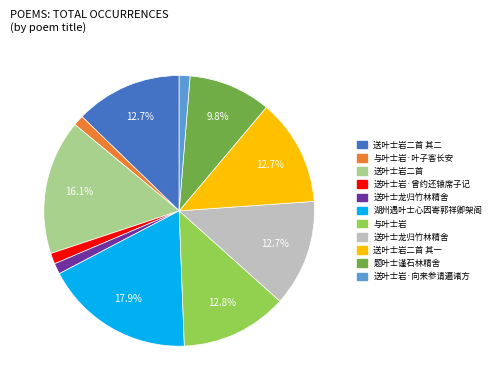

Is there any slice that represents more than half of the pie?

No